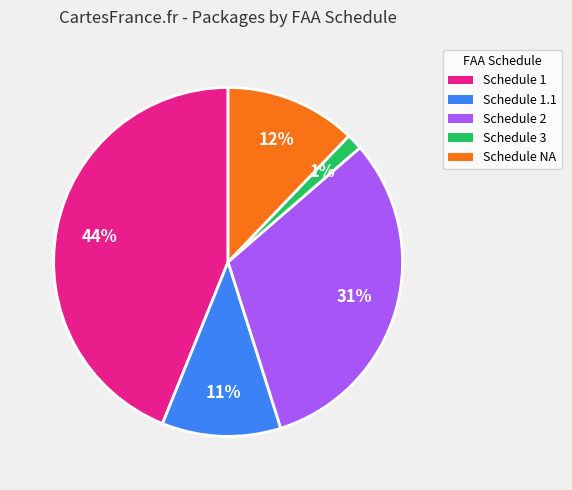

How many slices are in this pie chart?

5